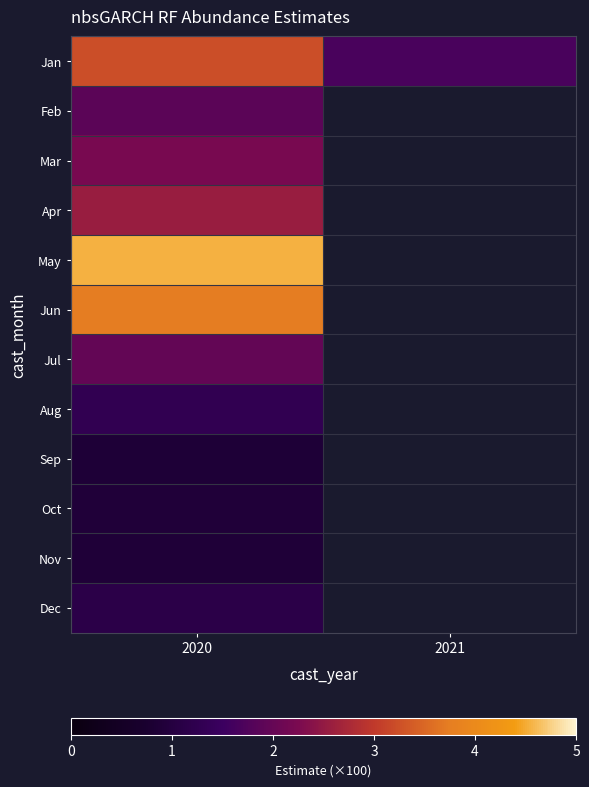

What is the maximum value for Dec?

1.1